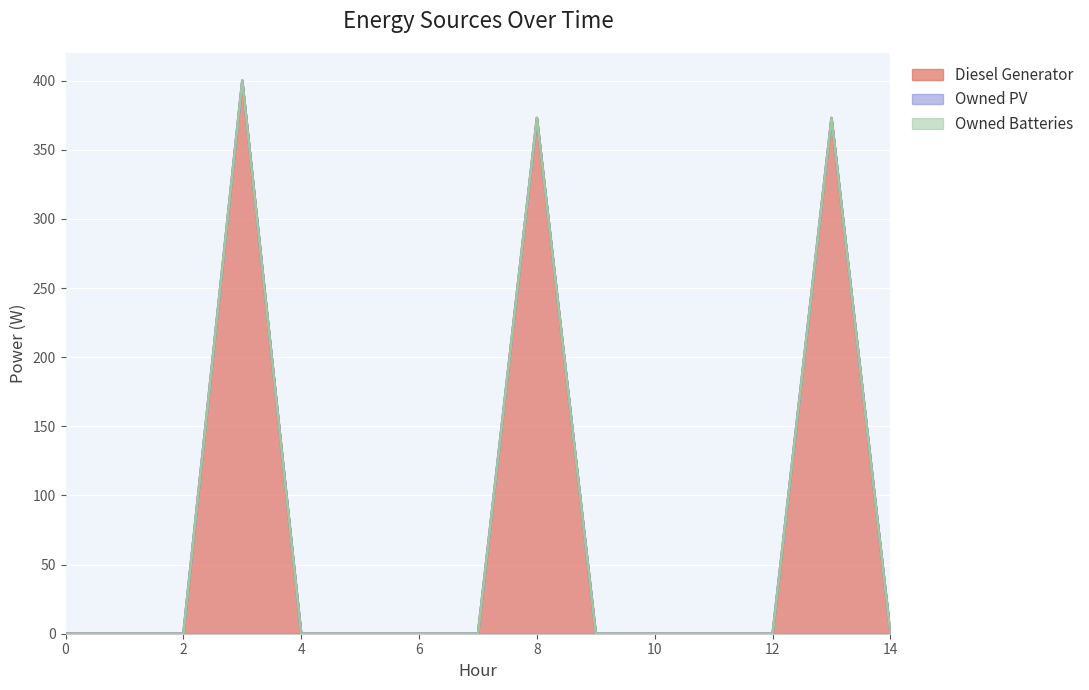

What is the difference between the second highest and minimum values in the Diesel Generator series?

373